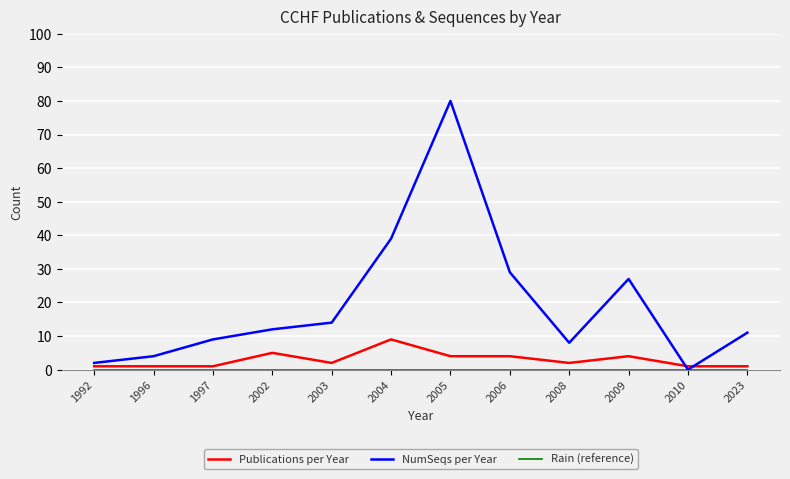

How many lines are shown in the chart?

3